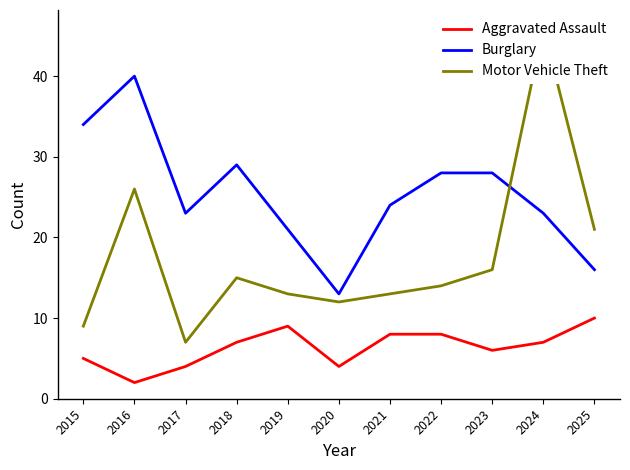

Rank the categories by Burglary value from lowest to highest.

2020, 2025, 2019, 2017, 2024, 2021, 2022, 2023, 2018, 2015, 2016